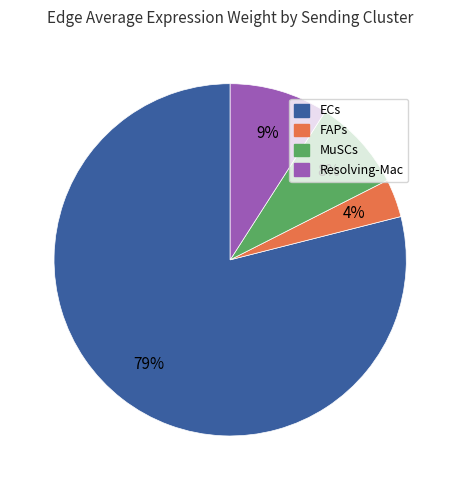

Does any single category account for the majority?

Yes